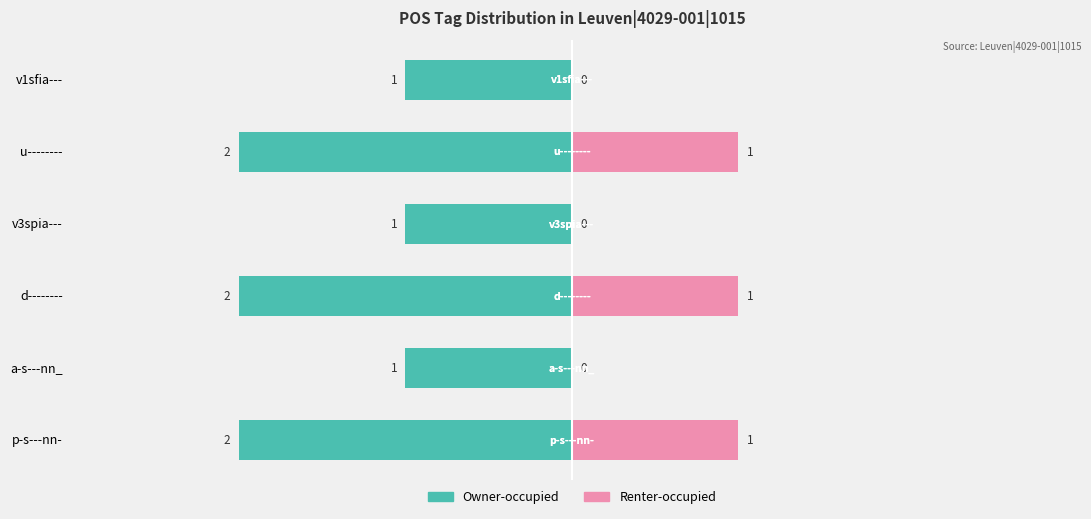

Between a-s---nn_ and u--------, which series saw the biggest shift?

Owner-occupied